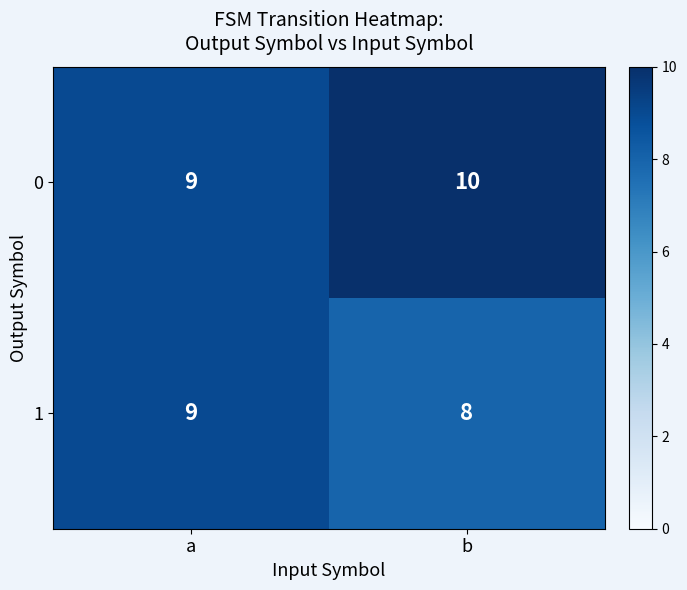

Reading right to left, extract all data points from this chart.

0: b=10	a=9
1: b=8	a=9